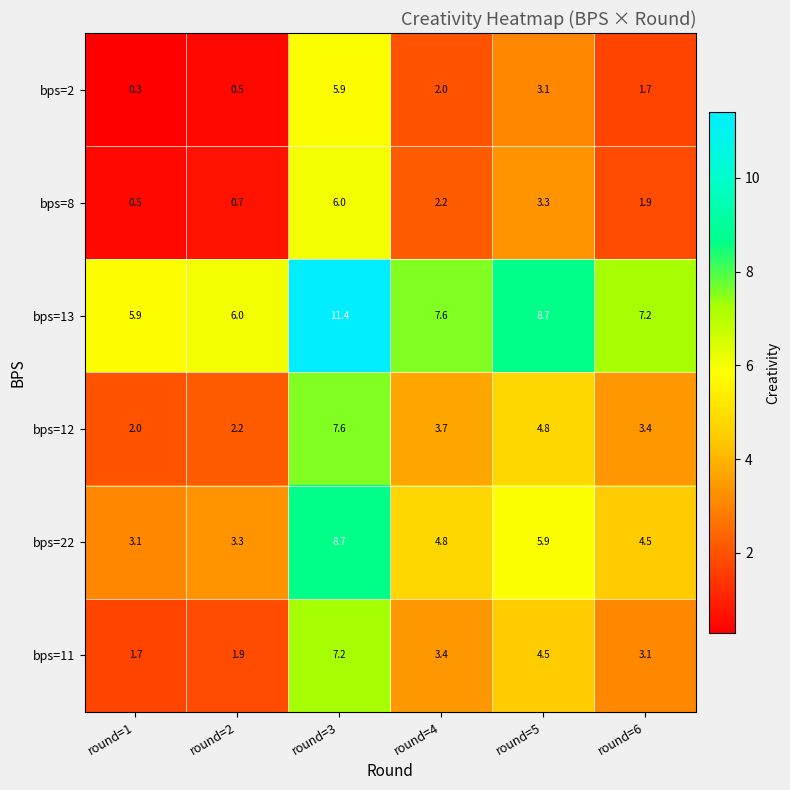

What is the minimum value shown in the chart?

0.3